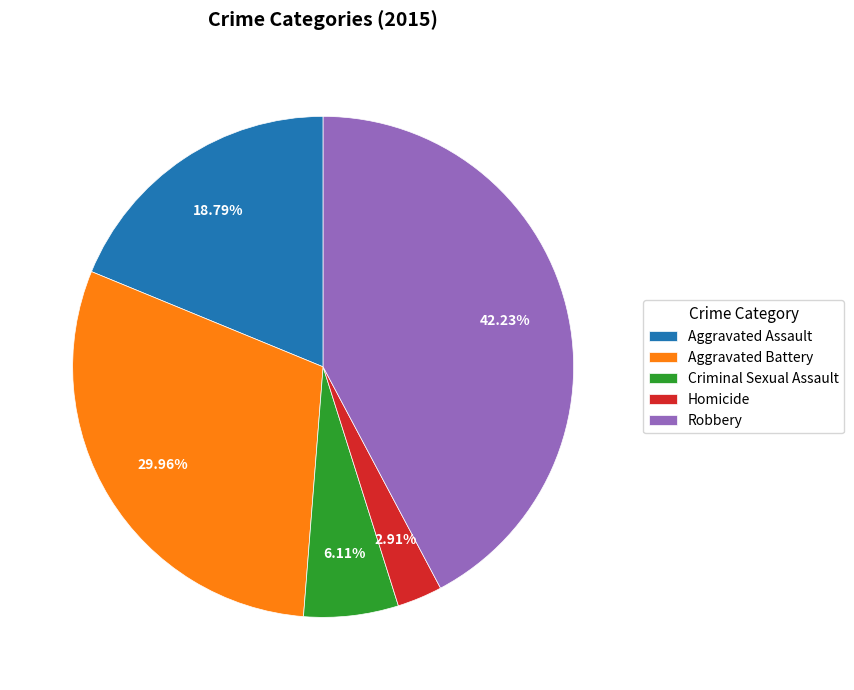

Approximately how many times larger is the value at Robbery compared to Homicide?

14.5